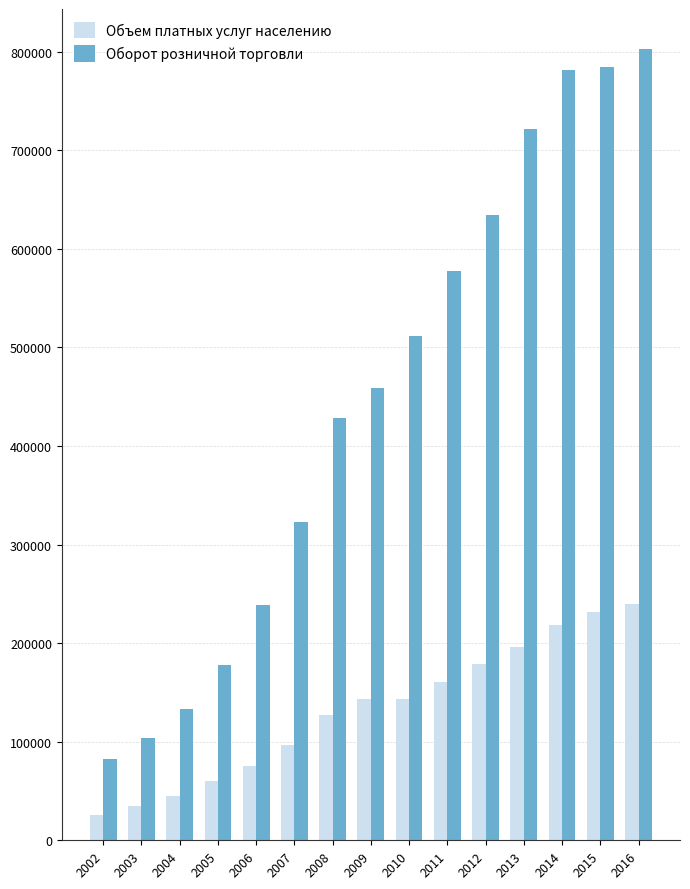

Which series changed the most between 2009 and 2015?

Оборот розничной торговли